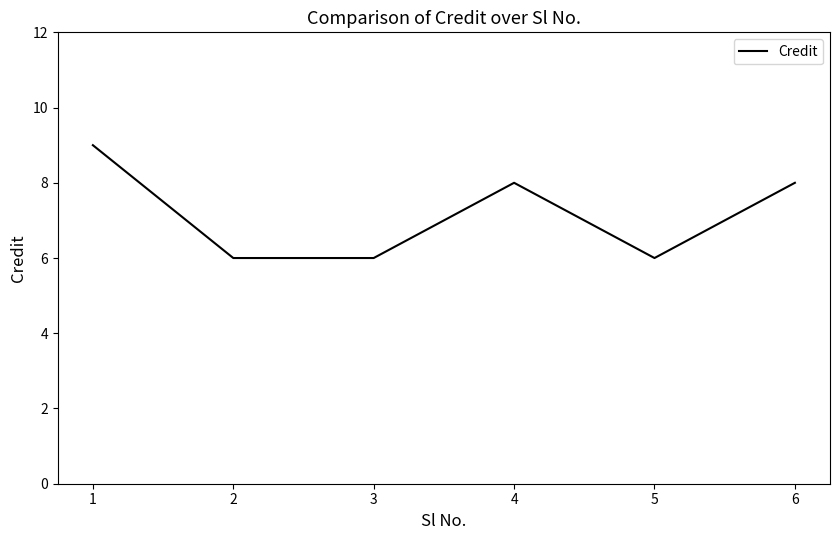

How many distinct data groups are displayed?

1